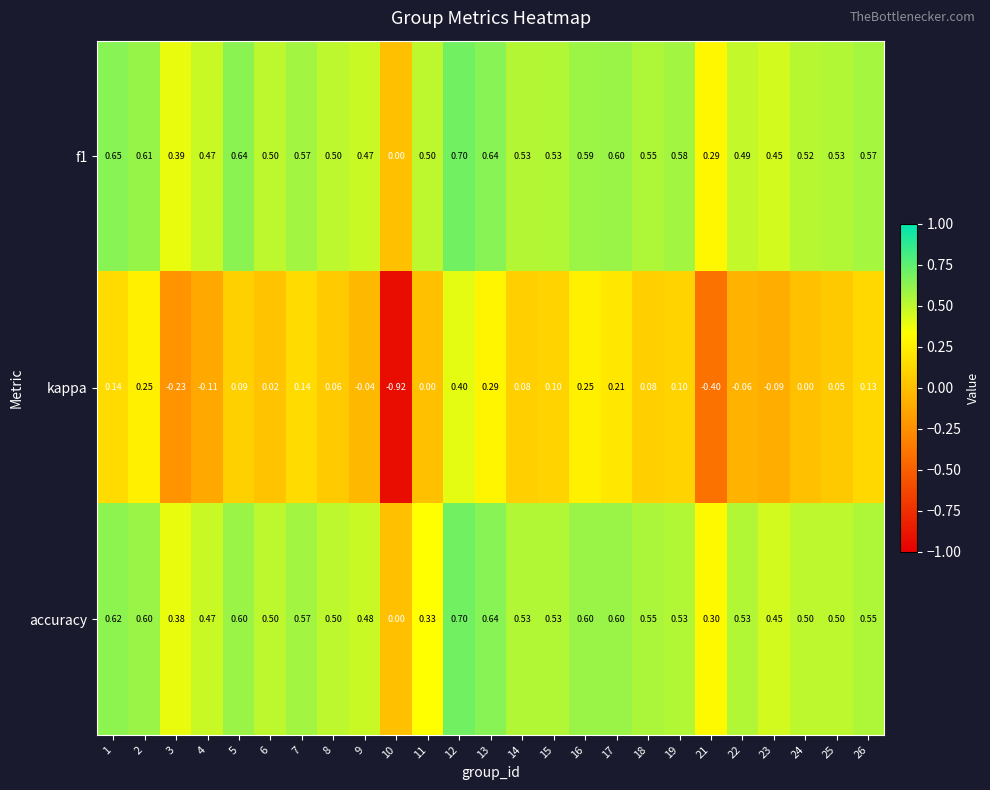

Which series has the widest spread of values?

kappa